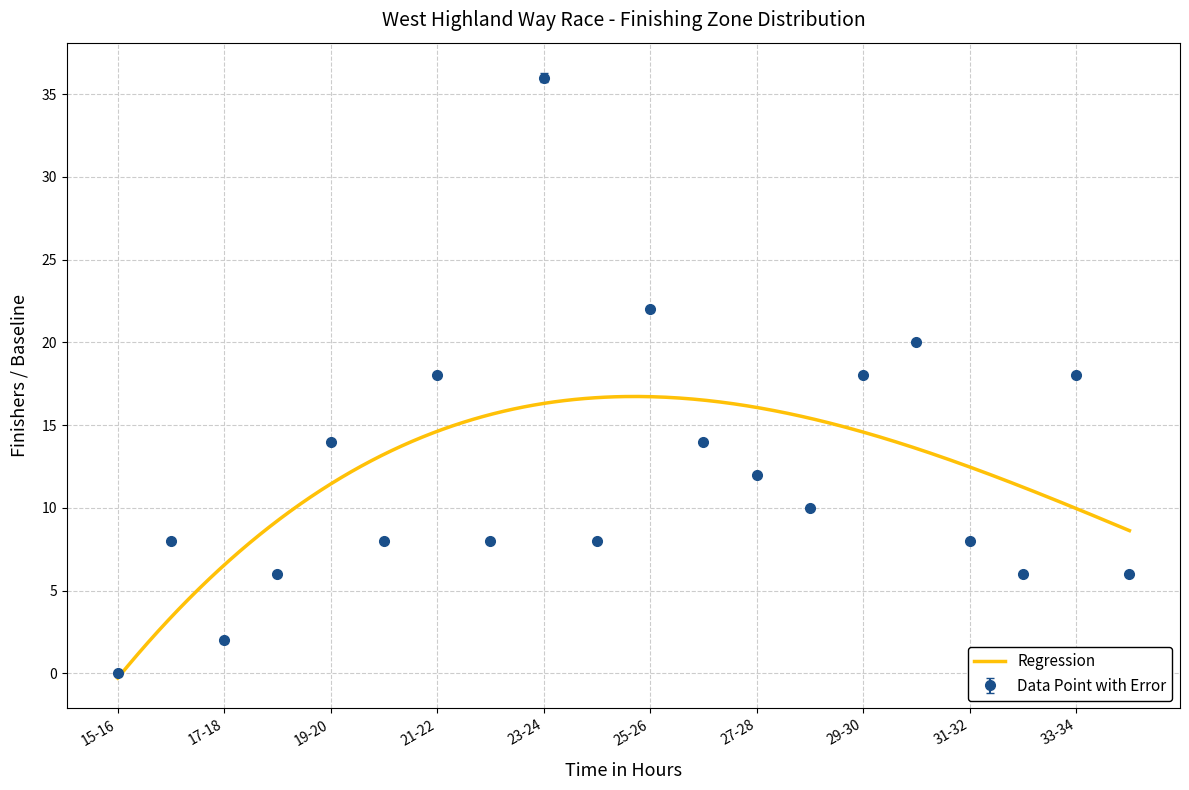

What is the change in value from 30-31 to 34-35?

-14